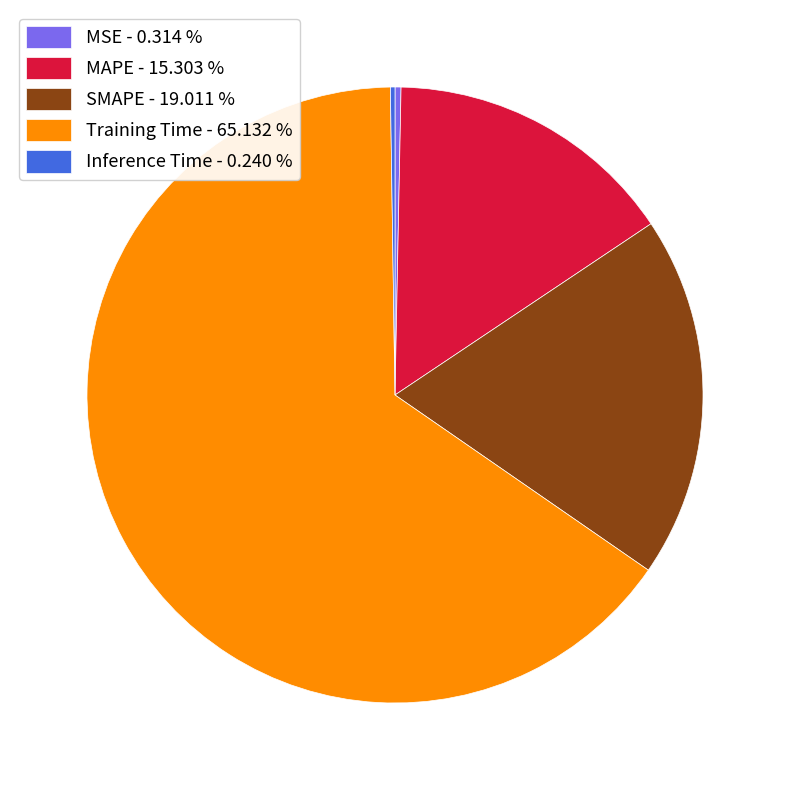

Is there any slice that represents more than half of the pie?

Yes